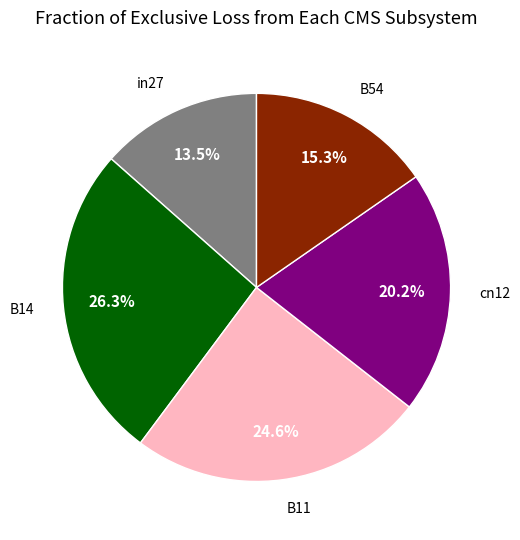

Is there any slice that represents more than half of the pie?

No